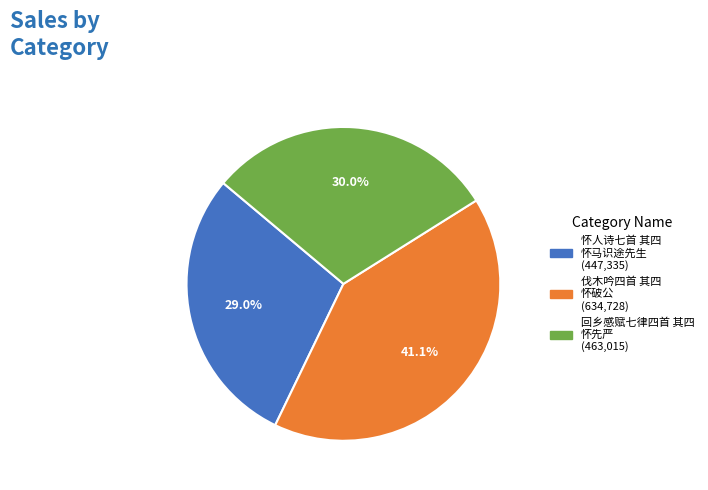

Is there any slice that represents more than half of the pie?

No